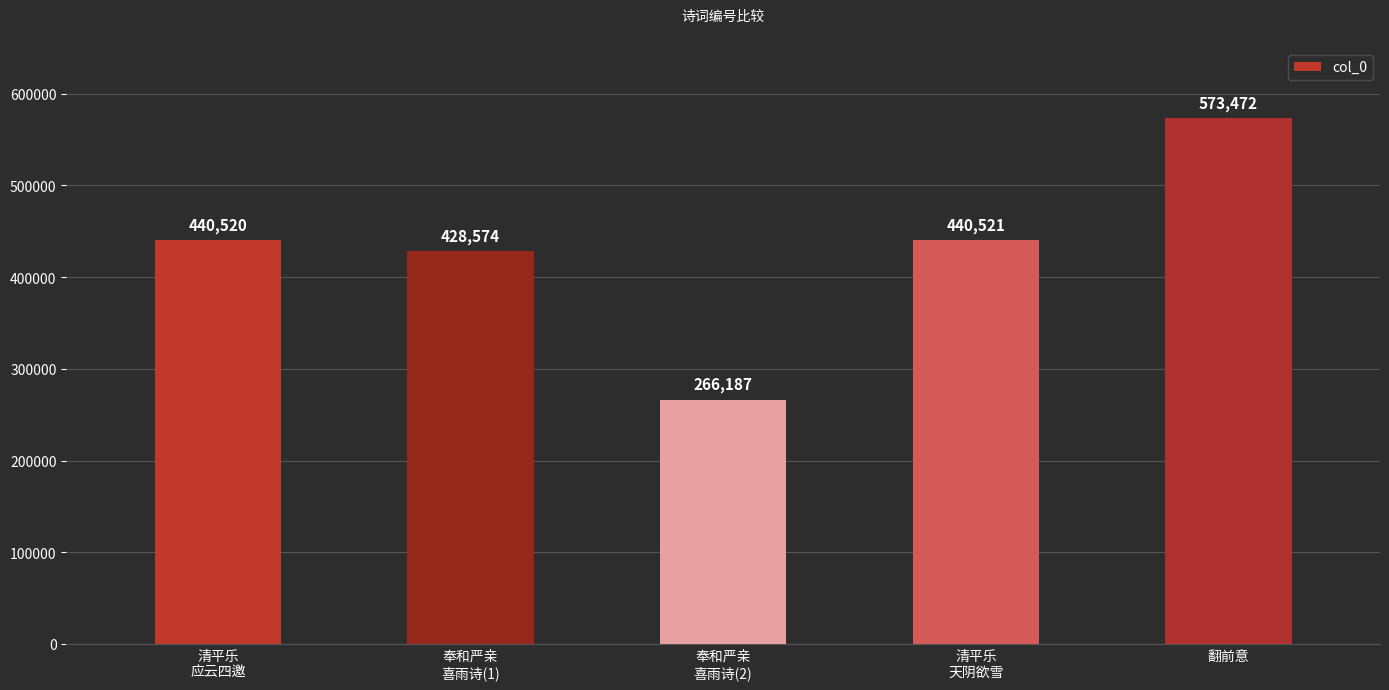

How many data points does each series have?

5